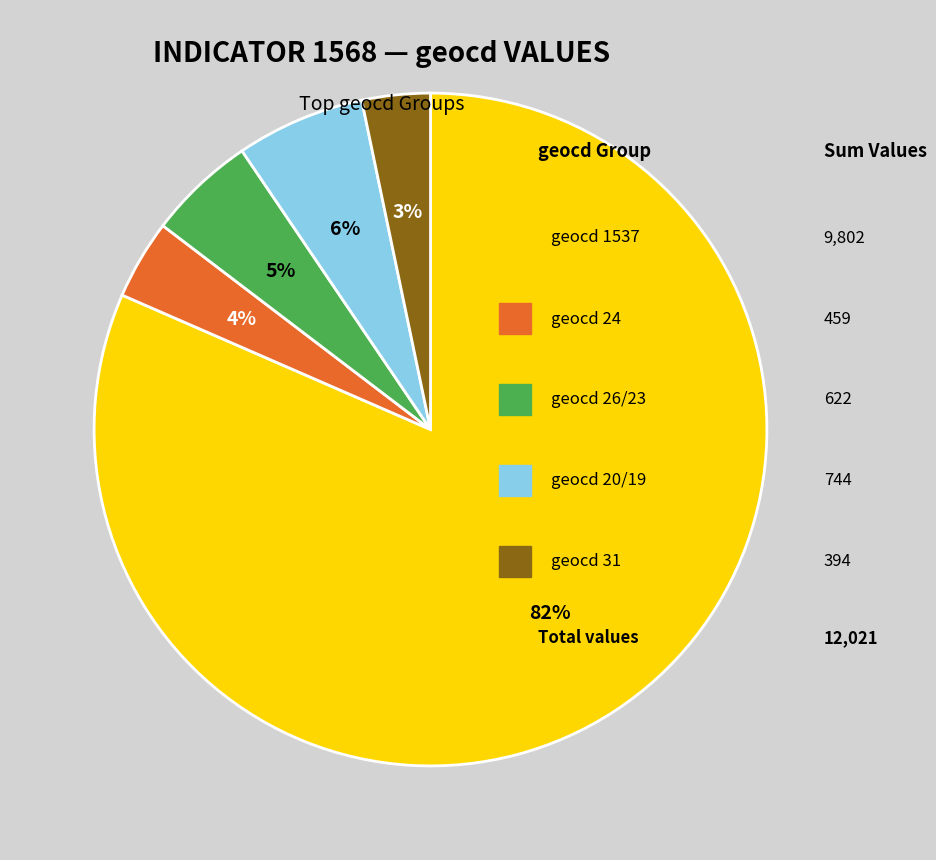

Is there a majority slice in this chart?

Yes